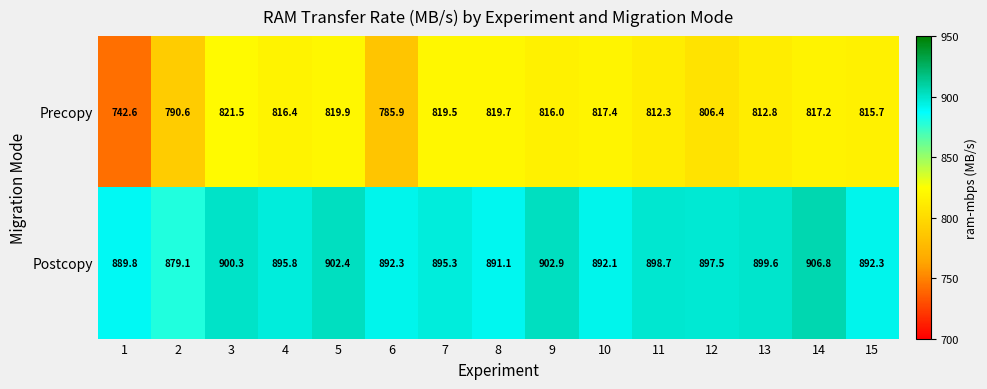

How many data points in Postcopy are less than 895?

6